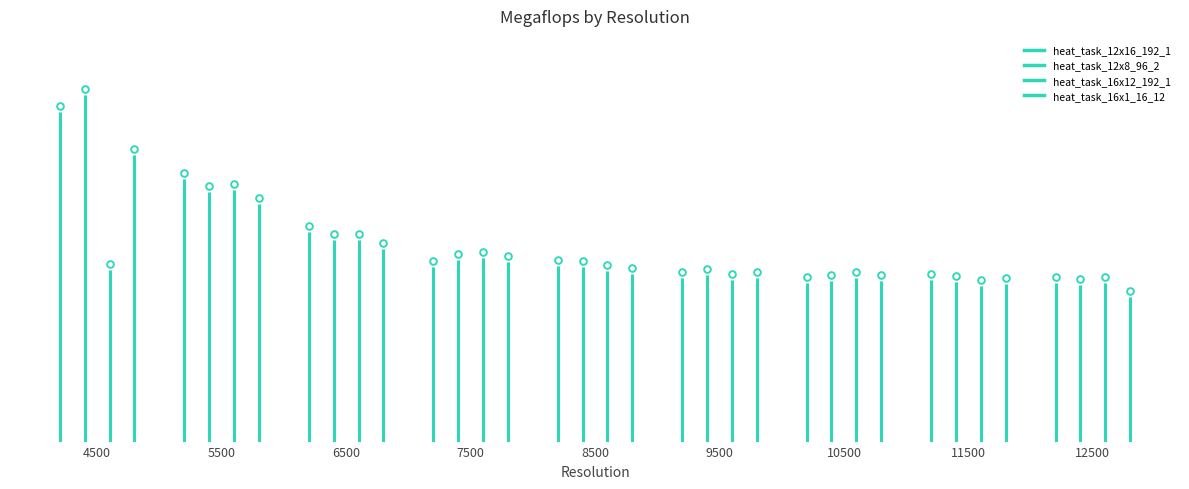

Which series reaches the maximum Y coordinate?

heat_task_12x8_96_2